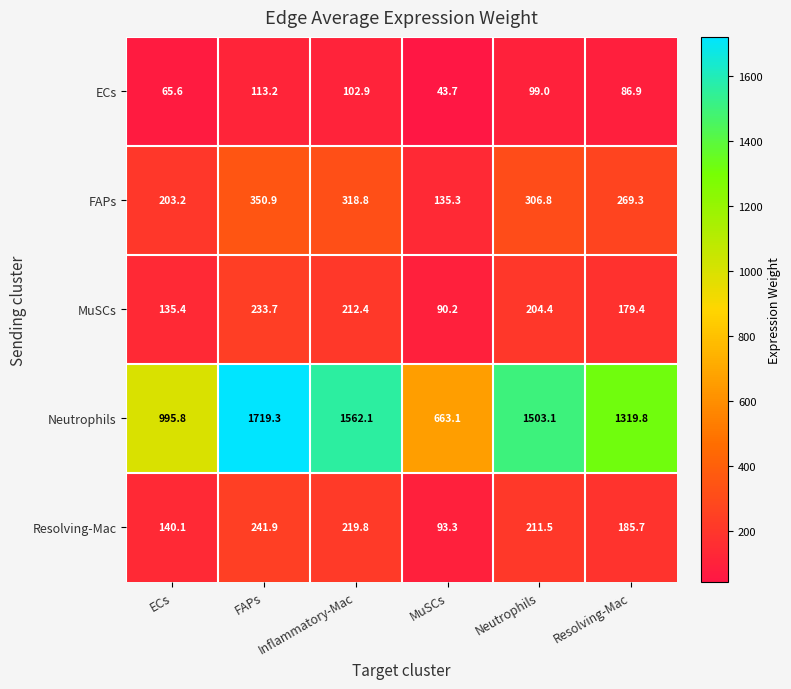

List the series in order of their peak value, highest first.

Neutrophils, FAPs, Resolving-Mac, MuSCs, ECs